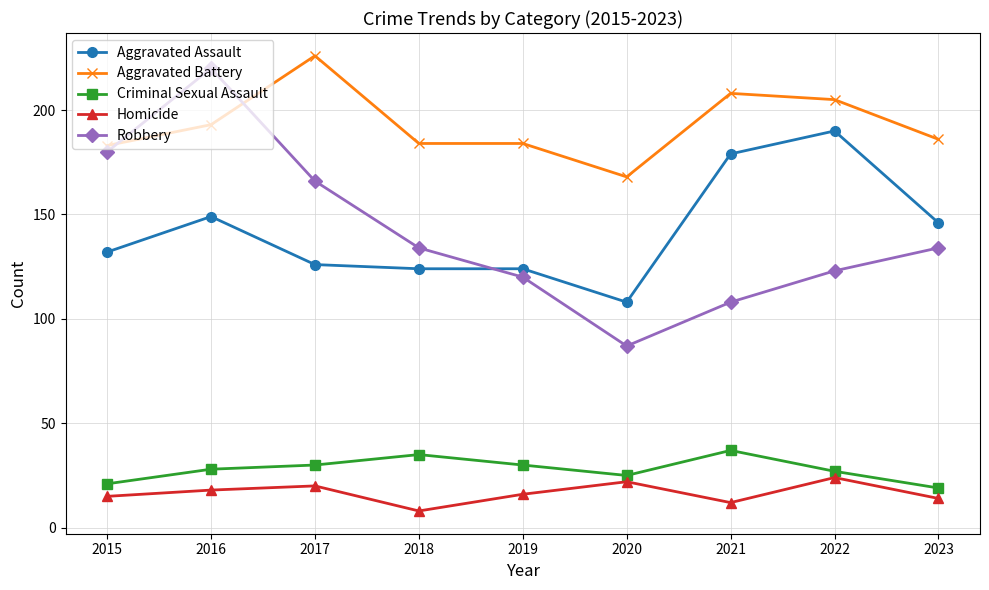

How many interior local peaks does the Homicide series have?

3